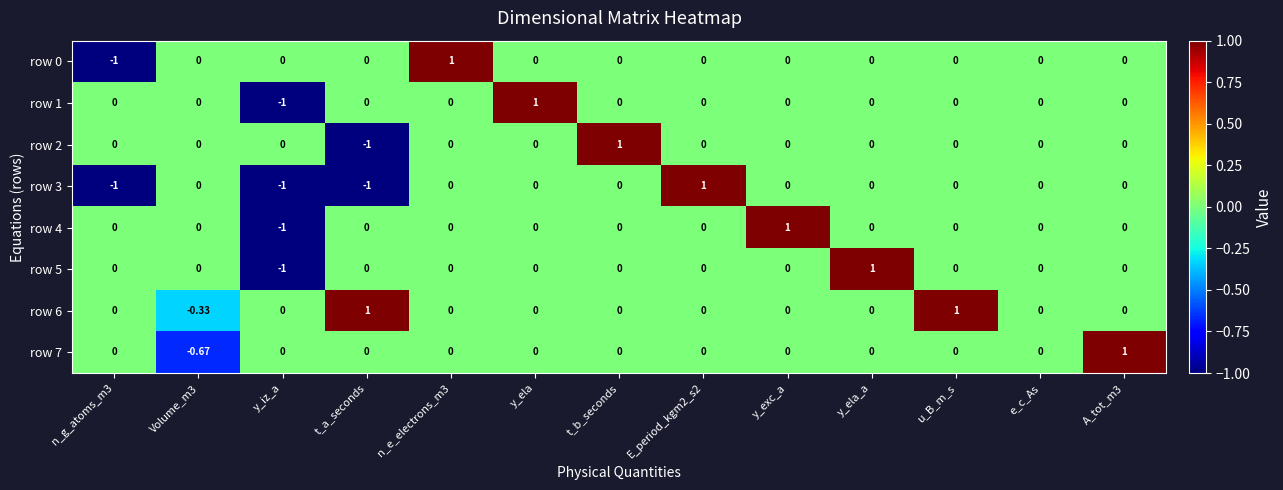

Is the value of row 7 at A_tot_m3 greater than the value of row 4 at n_e_electrons_m3?

Yes